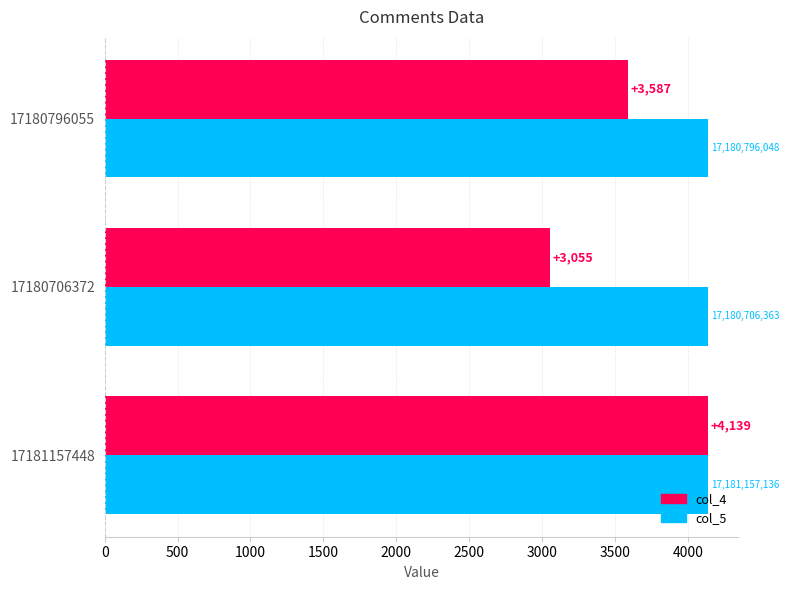

What is the maximum value shown in the chart?

4139.0